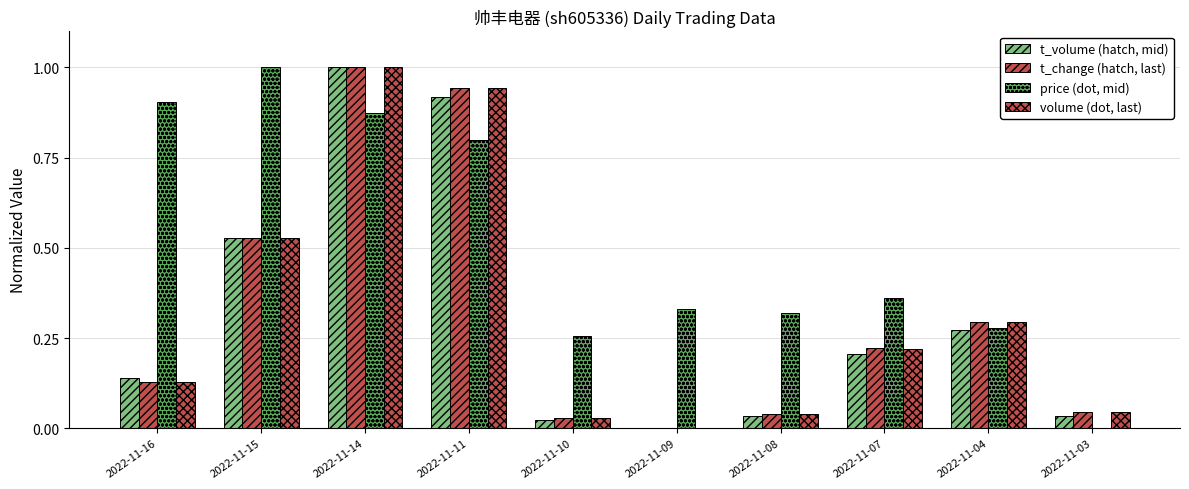

How many data points does each series have?

10